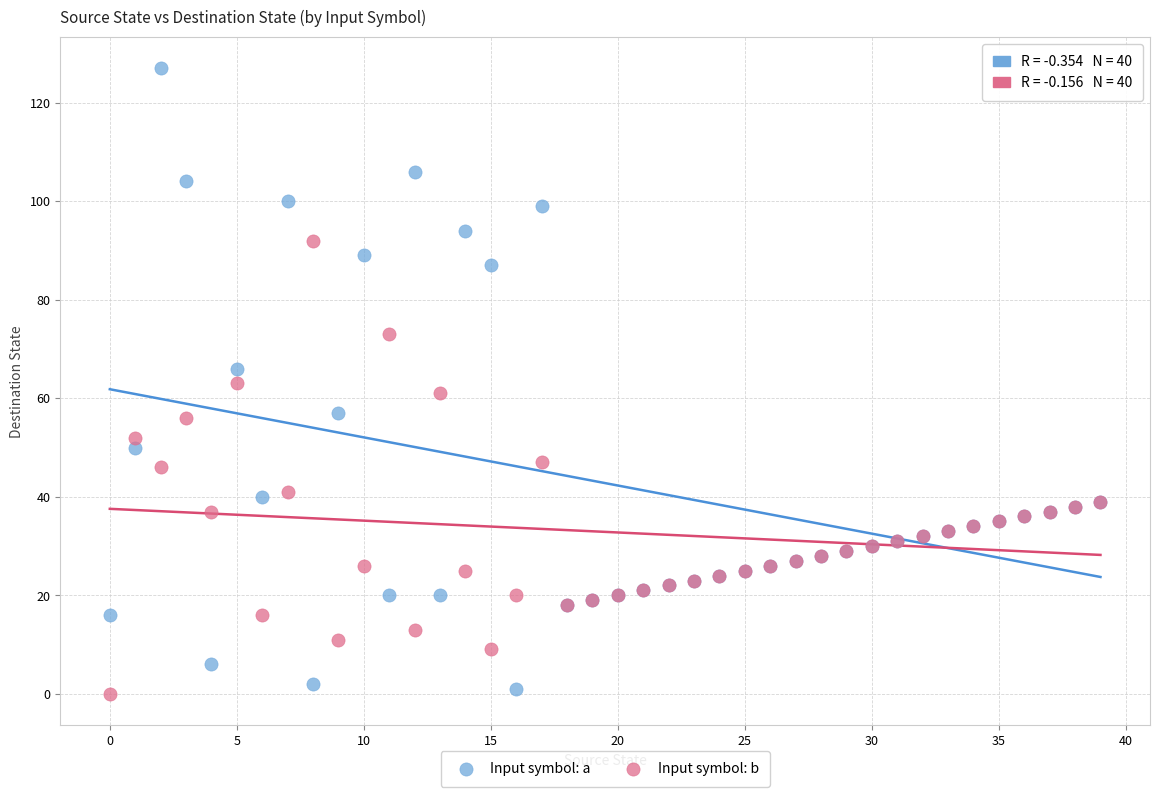

Which series contains the highest Y value?

Input symbol: a